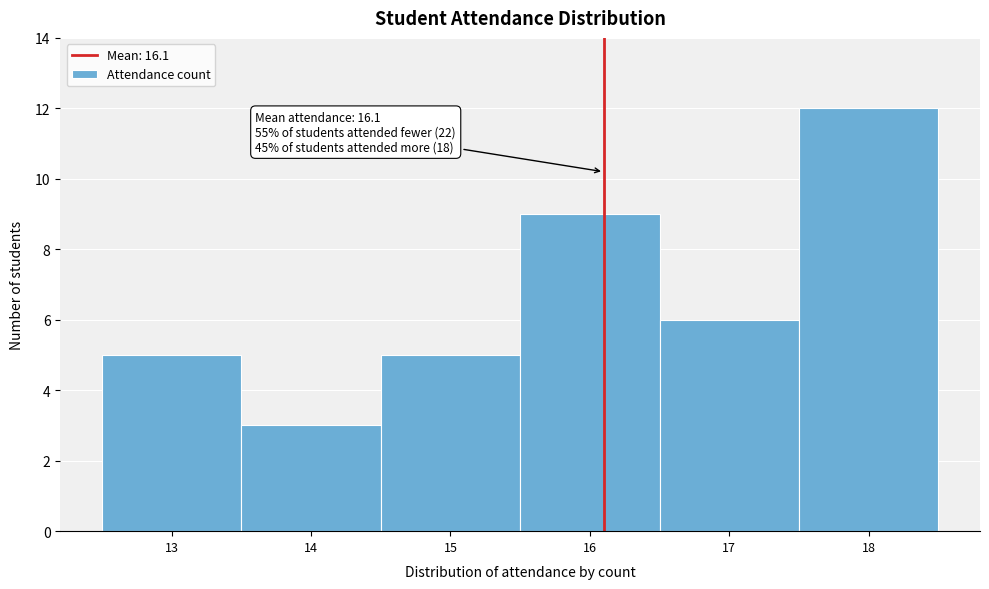

Which range on the x-axis has the tallest bar?

17.5 to 18.5